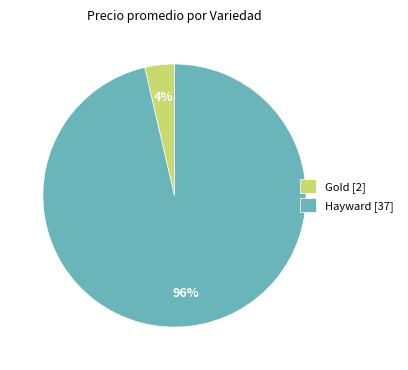

Which category has the smallest portion of the pie?

Gold [2]